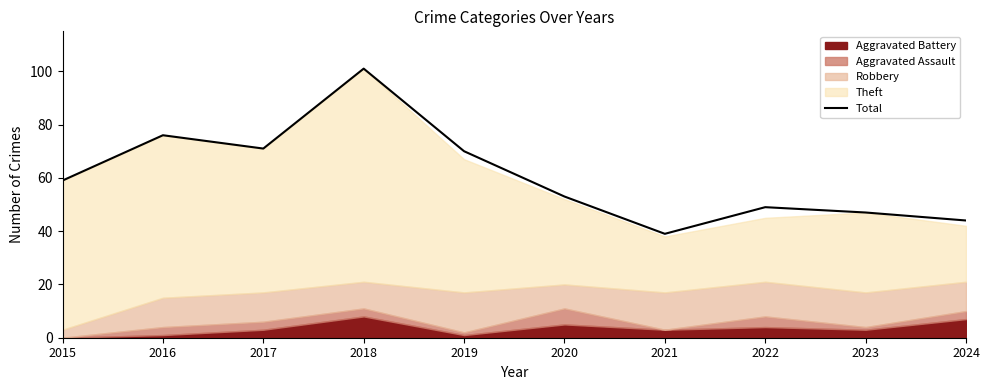

Rank the categories by value from lowest to highest.

2021, 2024, 2023, 2022, 2020, 2015, 2019, 2017, 2016, 2018